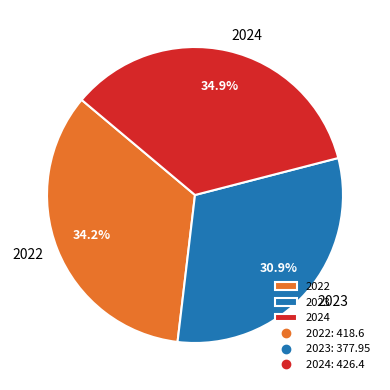

How much of the chart is everything except 2023?

69.1%